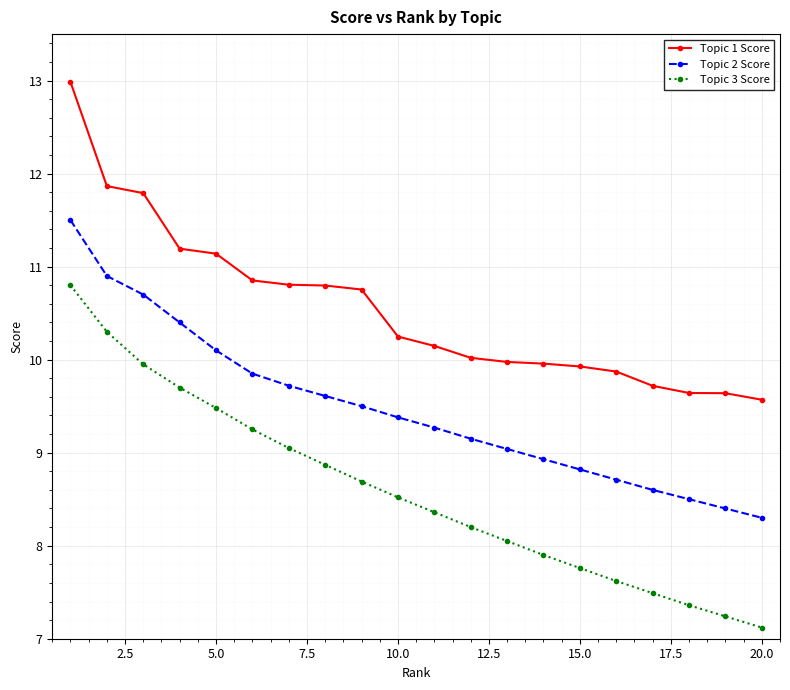

What are all the series names shown in the legend?

Topic 1 Score, Topic 2 Score, Topic 3 Score